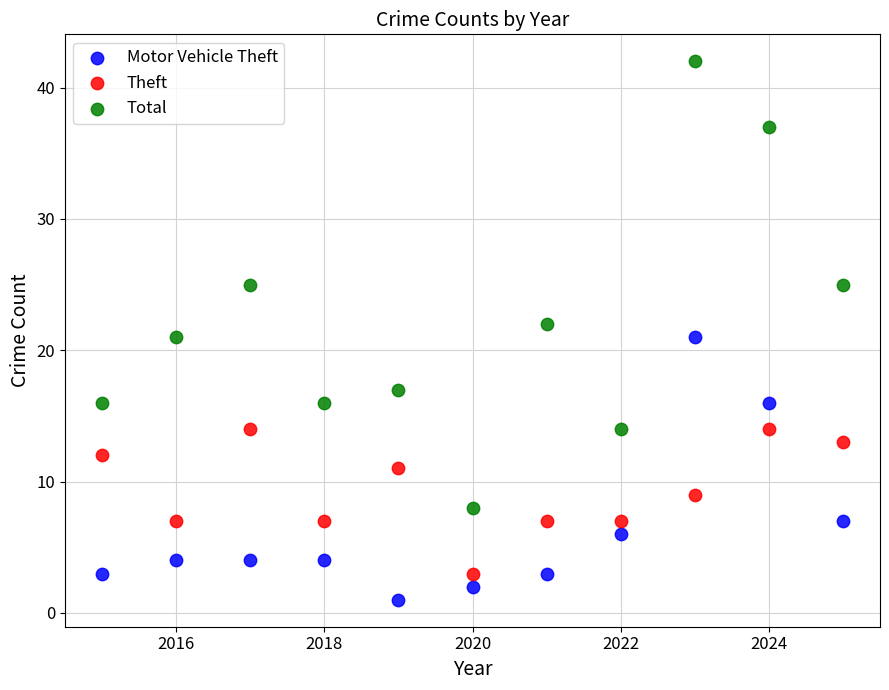

What are all the series names shown in the legend?

Motor Vehicle Theft, Theft, Total